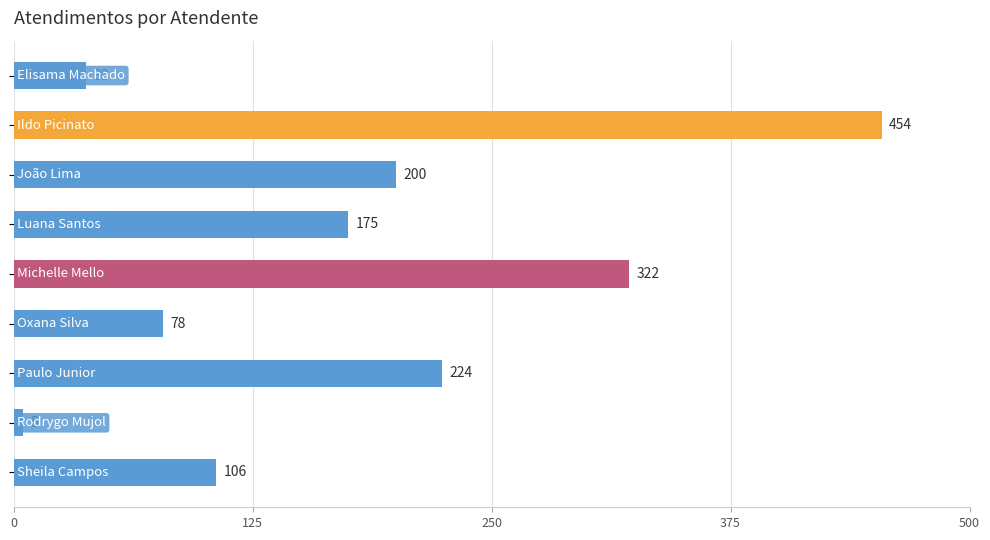

What is the average value?

178